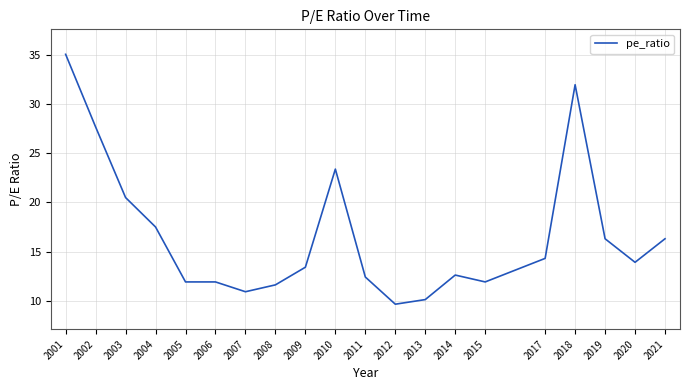

What is the greatest value displayed?

35.1